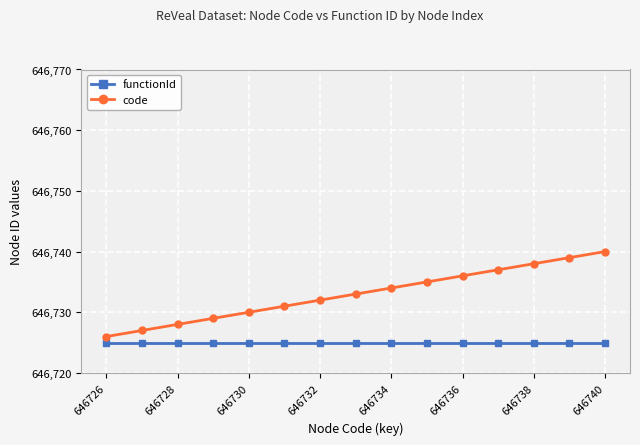

What is the minimum value for code?

646726